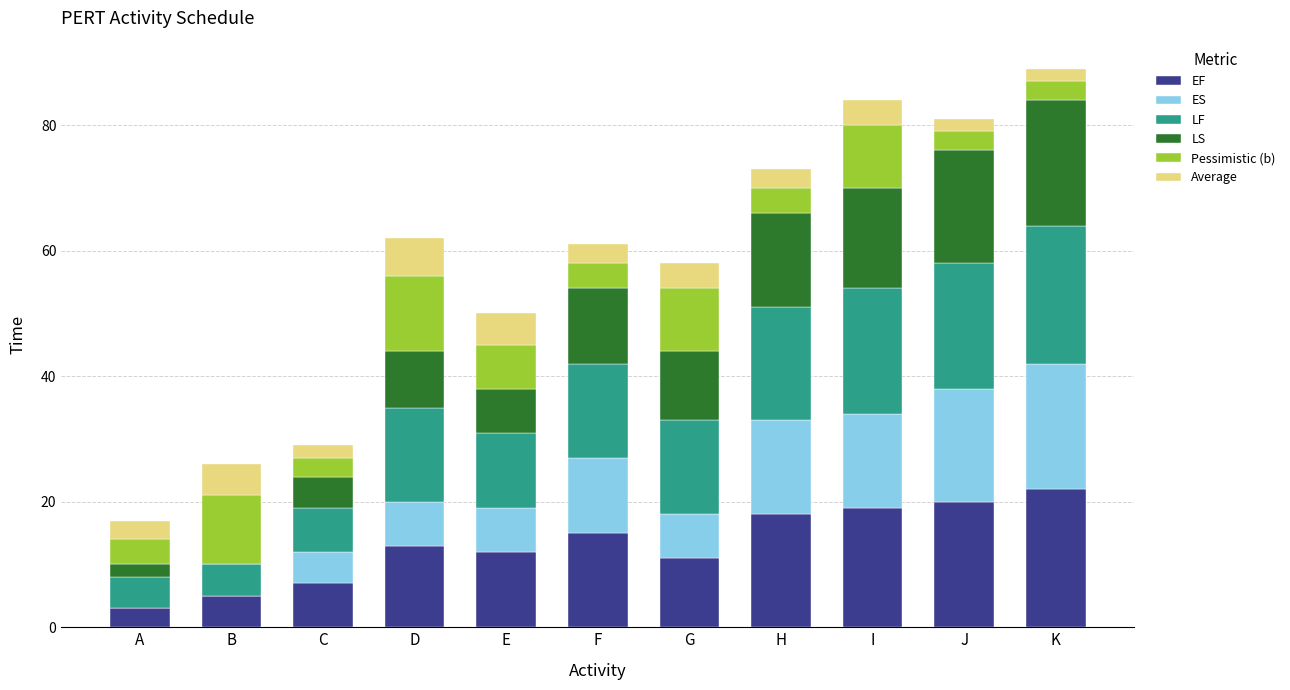

Which category has the highest value in the EF series?

K